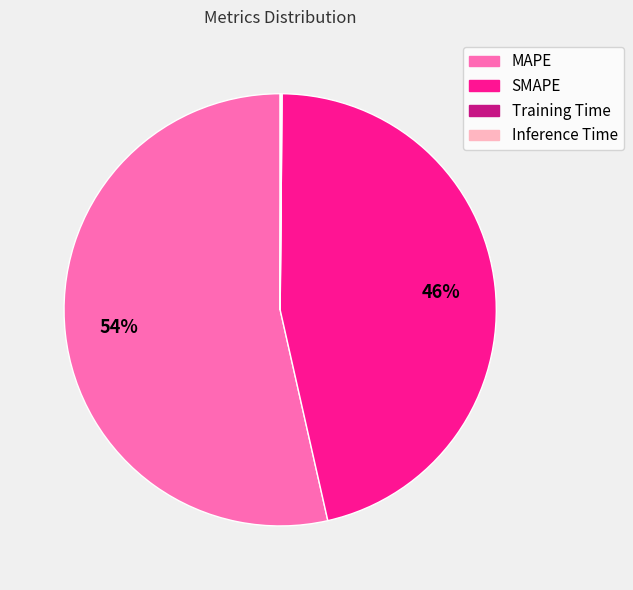

What is the largest slice in the pie chart?

MAPE